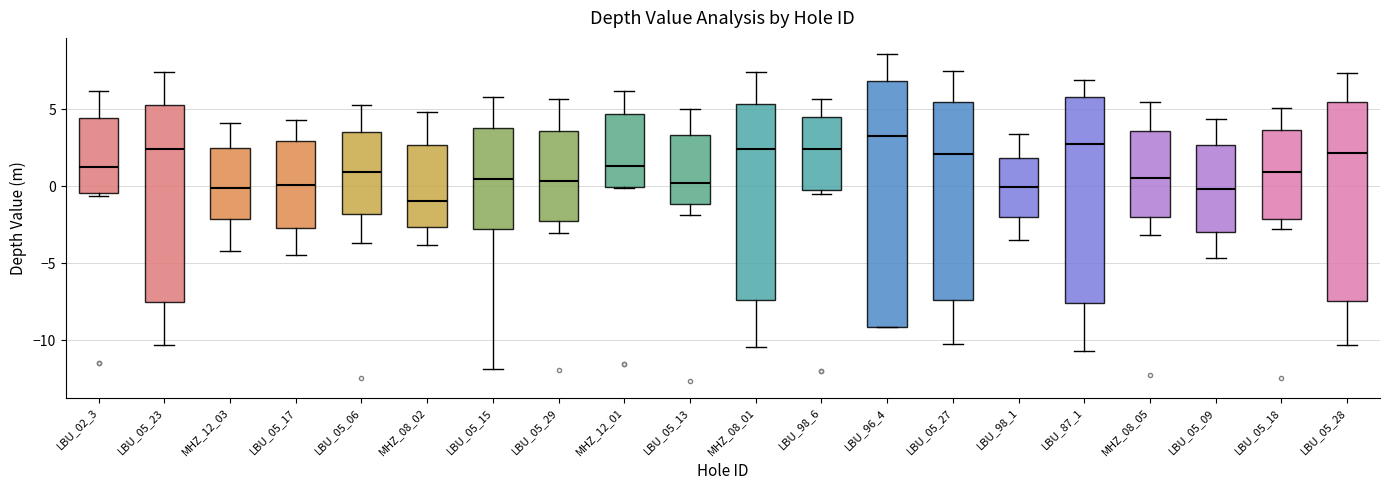

Reading left to right, read every box against the y-axis: the position of its median line, the range the box covers, and the ends of its whiskers. The values are not printed on the chart, so give them approximately, as read against the axis.

LBU_02_3: median 1.0, box -0.5 to 4.5, whiskers -0.5 (just below the box's lower edge) to 6.0
LBU_05_23: median 2.5, box -7.5 to 5.5, whiskers -10.5 to 7.5
MHZ_12_03: median 0.0, box -2.0 to 2.5, whiskers -4.0 to 4.0
LBU_05_17: median 0.0, box -2.5 to 3.0, whiskers -4.5 to 4.5
LBU_05_06: median 1.0, box -2.0 to 3.5, whiskers -3.5 to 5.5
MHZ_08_02: median -1.0, box -2.5 to 2.5, whiskers -4.0 to 5.0
LBU_05_15: median 0.5, box -2.5 to 4.0, whiskers -12.0 to 6.0
LBU_05_29: median 0.5, box -2.0 to 3.5, whiskers -3.0 to 5.5
MHZ_12_01: median 1.5, box 0.0 to 4.5, whiskers 0.0 to 6.0
LBU_05_13: median 0.0, box -1.0 to 3.5, whiskers -2.0 to 5.0
MHZ_08_01: median 2.5, box -7.5 to 5.5, whiskers -10.5 to 7.5
LBU_98_6: median 2.5, box 0.0 to 4.5, whiskers -0.5 to 5.5
LBU_96_4: median 3.5, box -9.0 to 7.0, whiskers -9.0 to 8.5
LBU_05_27: median 2.0, box -7.5 to 5.5, whiskers -10.0 to 7.5
LBU_98_1: median 0.0, box -2.0 to 2.0, whiskers -3.5 to 3.5
LBU_87_1: median 2.5, box -7.5 to 6.0, whiskers -10.5 to 7.0
MHZ_08_05: median 0.5, box -2.0 to 3.5, whiskers -3.0 to 5.5
LBU_05_09: median 0.0, box -3.0 to 2.5, whiskers -4.5 to 4.5
LBU_05_18: median 1.0, box -2.0 to 3.5, whiskers -2.5 to 5.0
LBU_05_28: median 2.0, box -7.5 to 5.5, whiskers -10.5 to 7.5